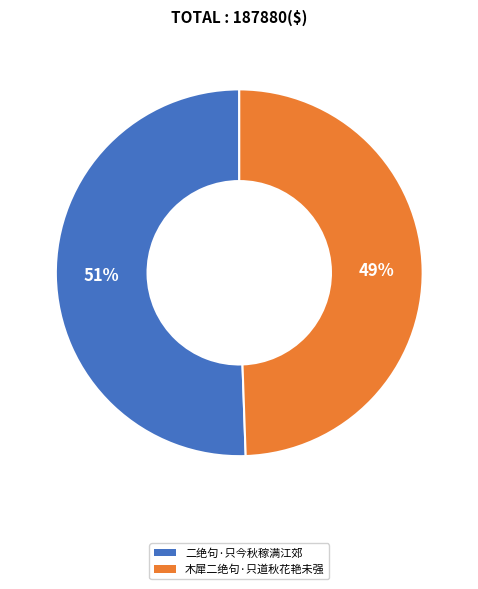

Which slice is the smallest?

木犀二绝句·只道秋花艳未强